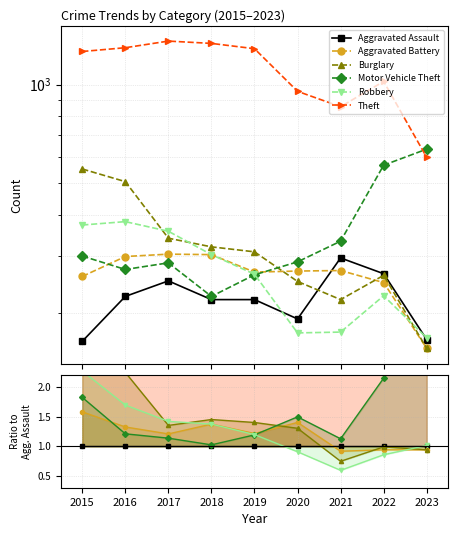

True or false: Theft and Burglary intersect in this chart.

False